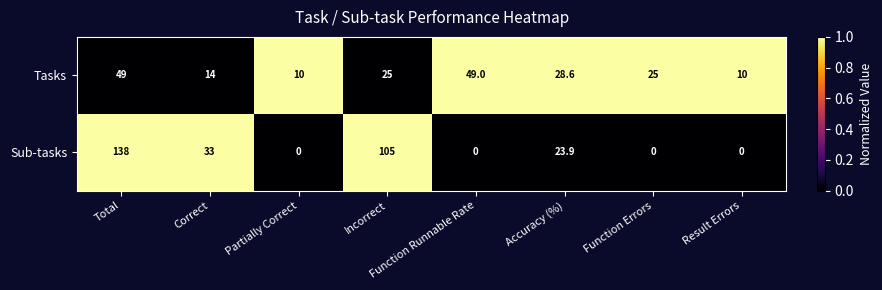

What is the greatest value displayed?

138.0